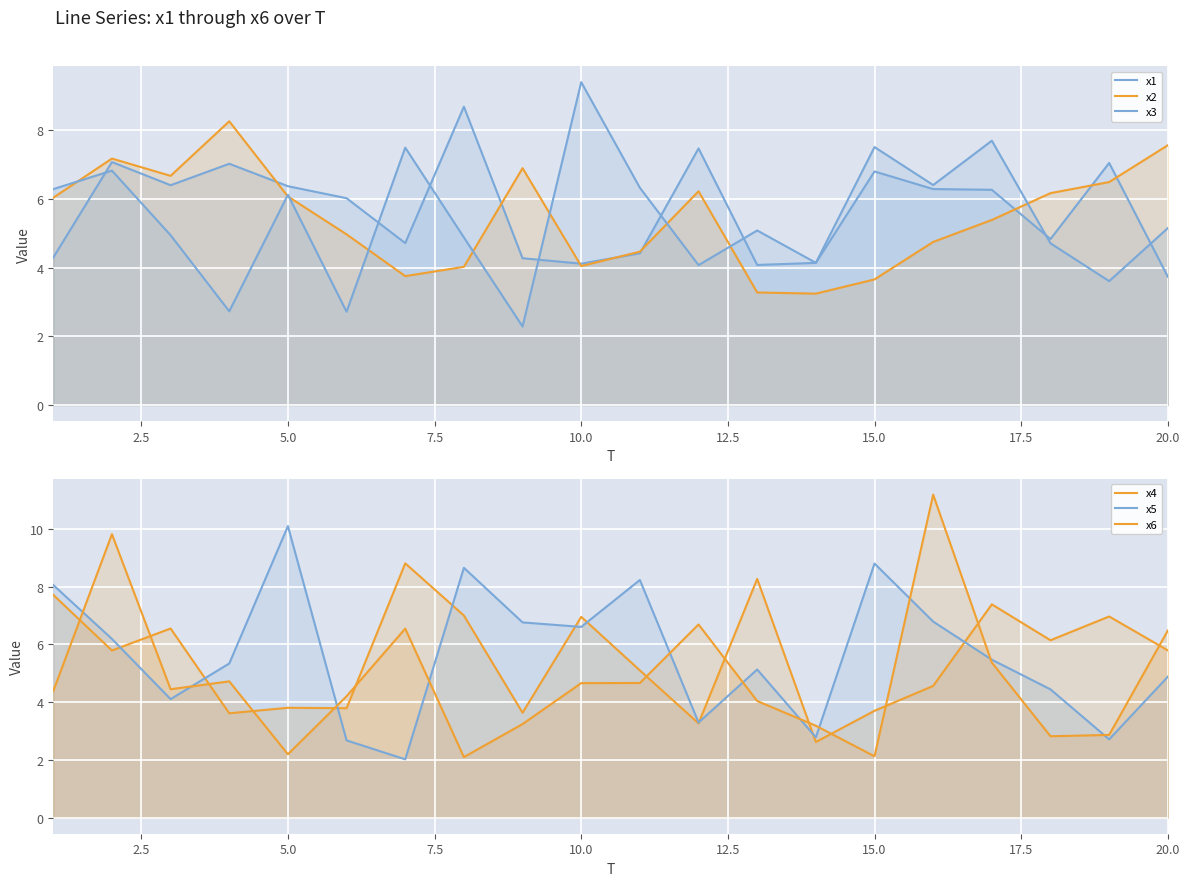

Reading left to right, list all the values displayed in this chart.

x1: 4.3	7.1	6.4	7.0	6.4	6.0	4.7	8.7	4.3	4.1	4.4	7.5	4.1	4.1	6.8	6.3	6.3	4.8	7.0	3.7
x2: 6.0	7.2	6.7	8.3	6.1	5.0	3.8	4.0	6.9	4.0	4.5	6.2	3.3	3.2	3.7	4.7	5.4	6.2	6.5	7.6
x3: 6.3	6.8	4.9	2.7	6.1	2.7	7.5	4.9	2.3	9.4	6.3	4.1	5.1	4.1	7.5	6.4	7.7	4.7	3.6	5.1
x4: 7.7	5.8	6.6	3.6	3.8	3.8	8.8	7.0	3.6	7.0	5.1	3.3	8.3	2.6	3.7	4.6	7.4	6.1	7.0	5.8
x5: 8.1	6.2	4.1	5.3	10.1	2.7	2.0	8.7	6.8	6.6	8.2	3.3	5.1	2.8	8.8	6.8	5.5	4.4	2.7	4.9
x6: 4.4	9.8	4.4	4.7	2.2	4.2	6.5	2.1	3.2	4.7	4.7	6.7	4.0	3.2	2.1	11.2	5.4	2.8	2.9	6.5